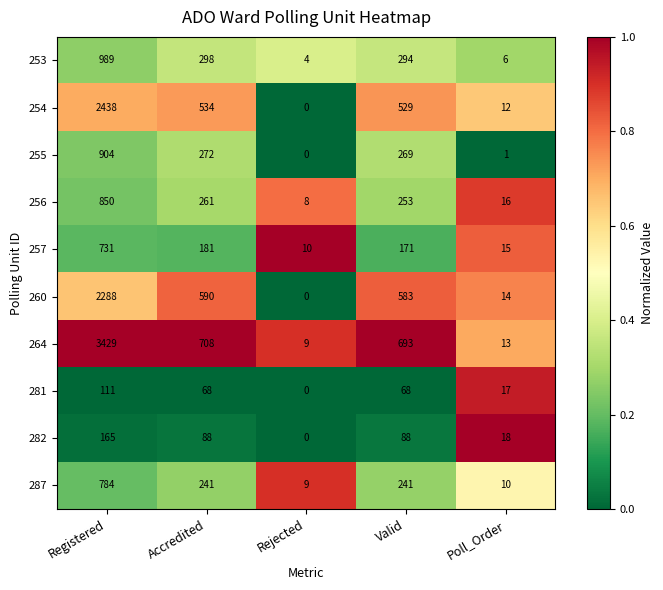

How many data points does each series have?

5